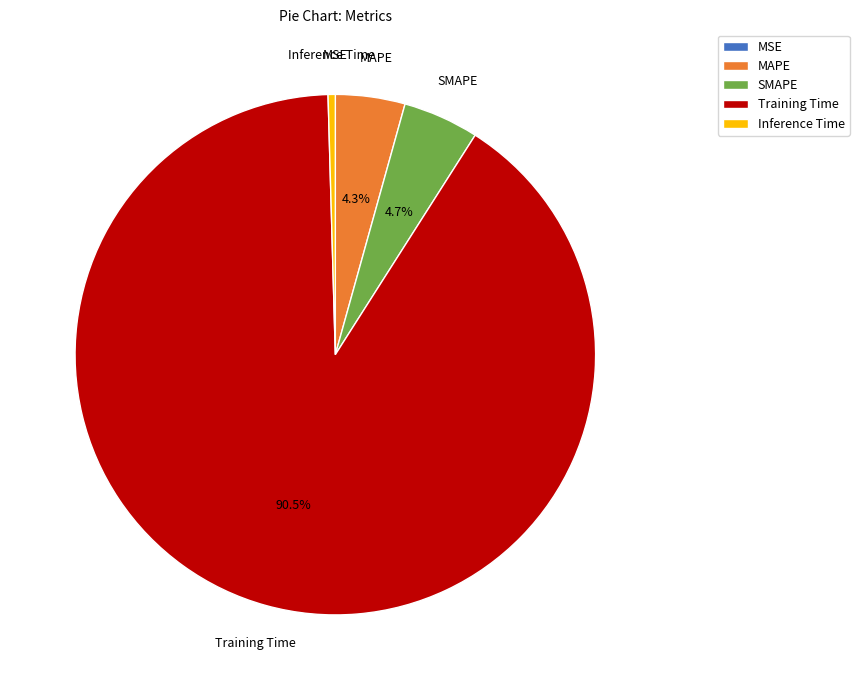

To the nearest percent, what is the average slice percentage?

20%